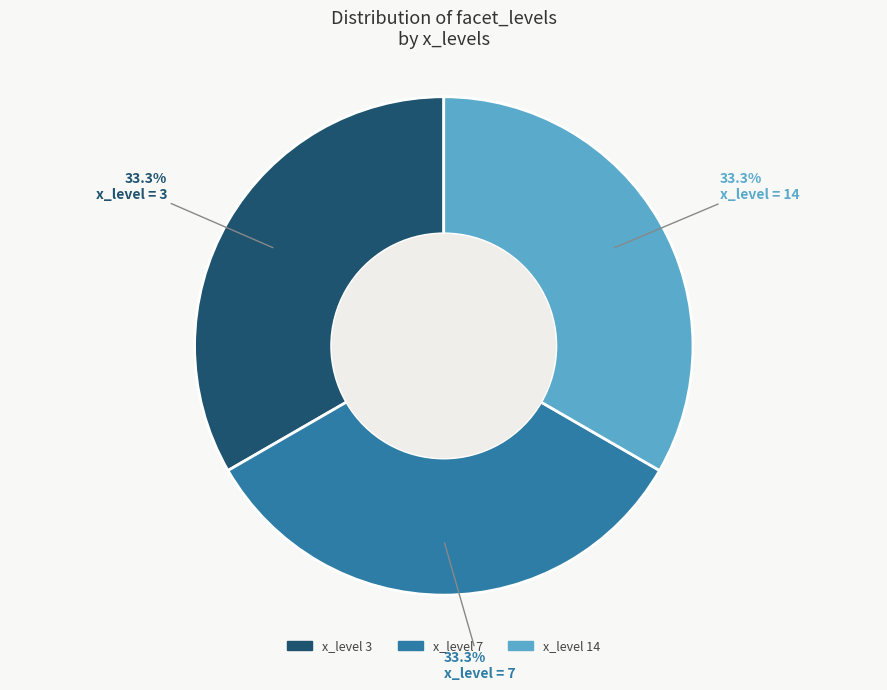

What is the total percentage of x_level 7 and x_level 14?

66.7%